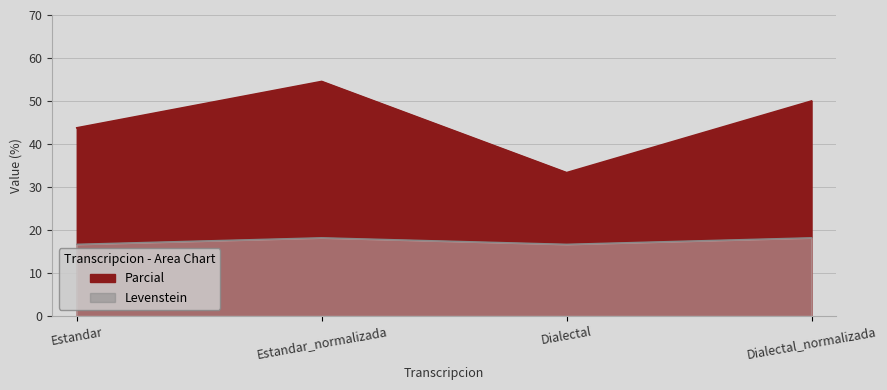

The Levenstein series shows 16.7 at Estandar. True or false?

True